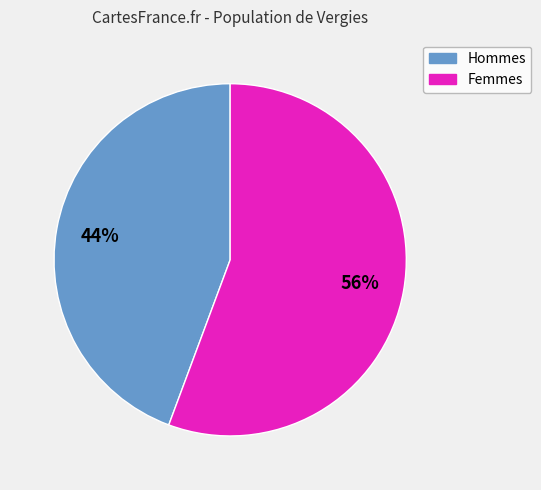

Which category has the biggest portion of the pie?

Femmes